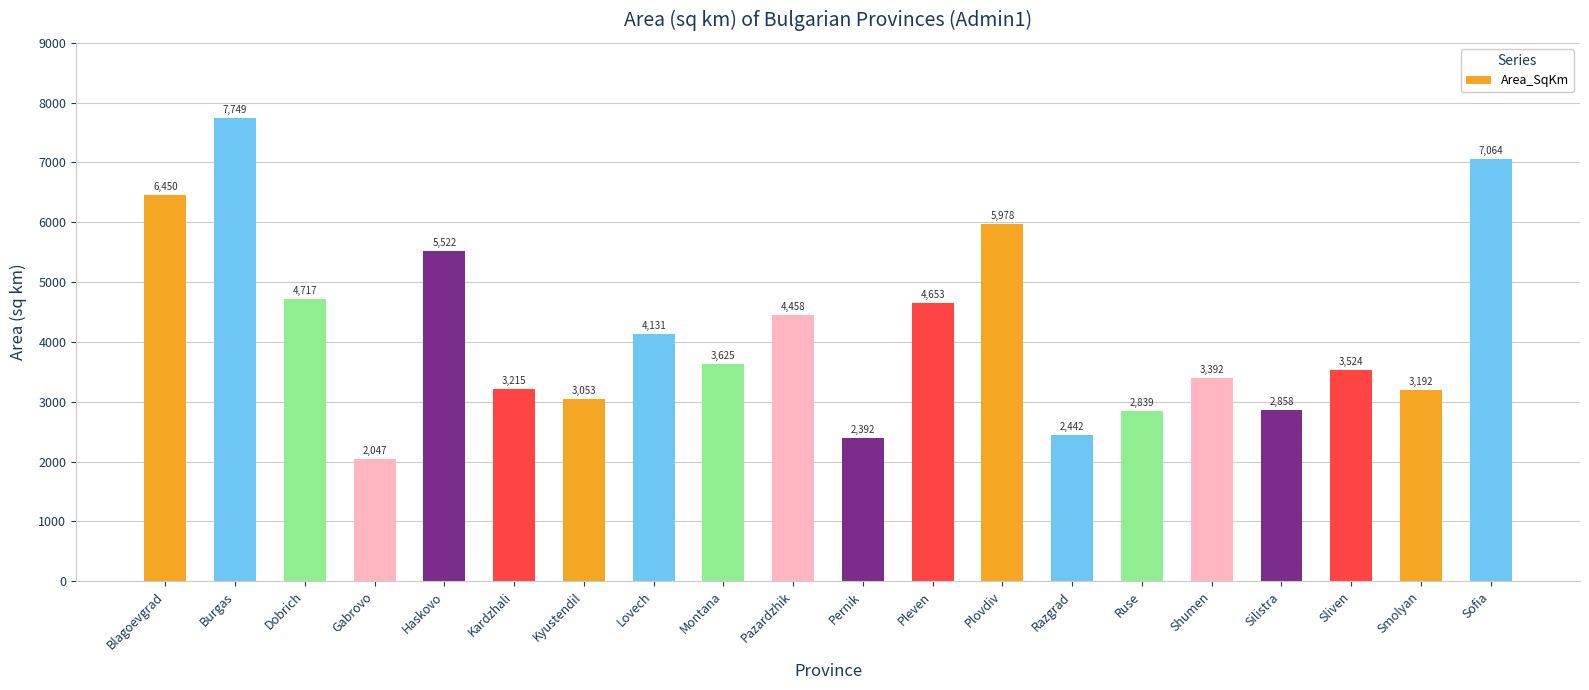

The chart shows a value of 4389.0 at Sofia. True or false?

False